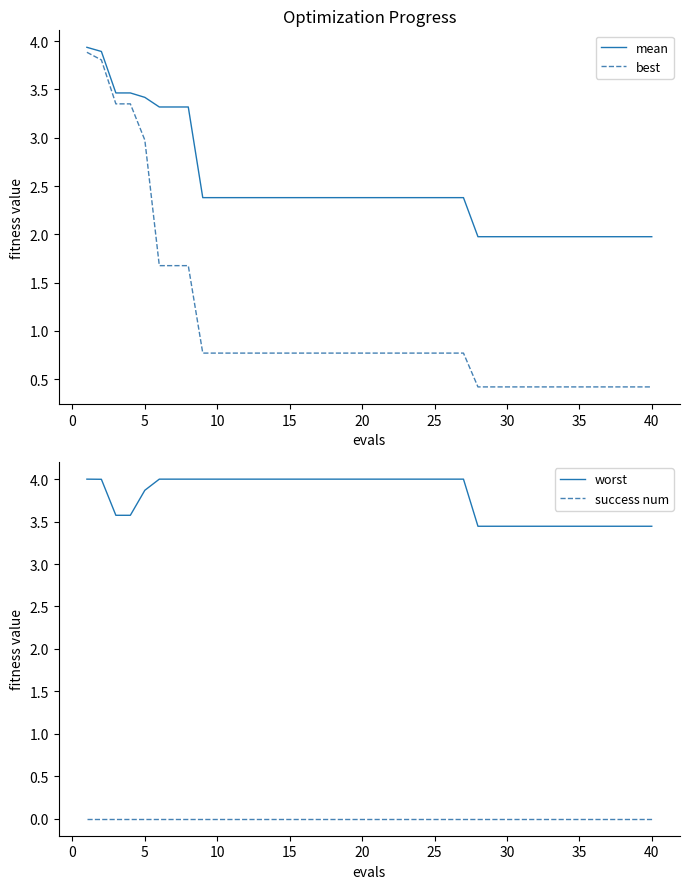

What is the maximum value shown in the chart?

4.0